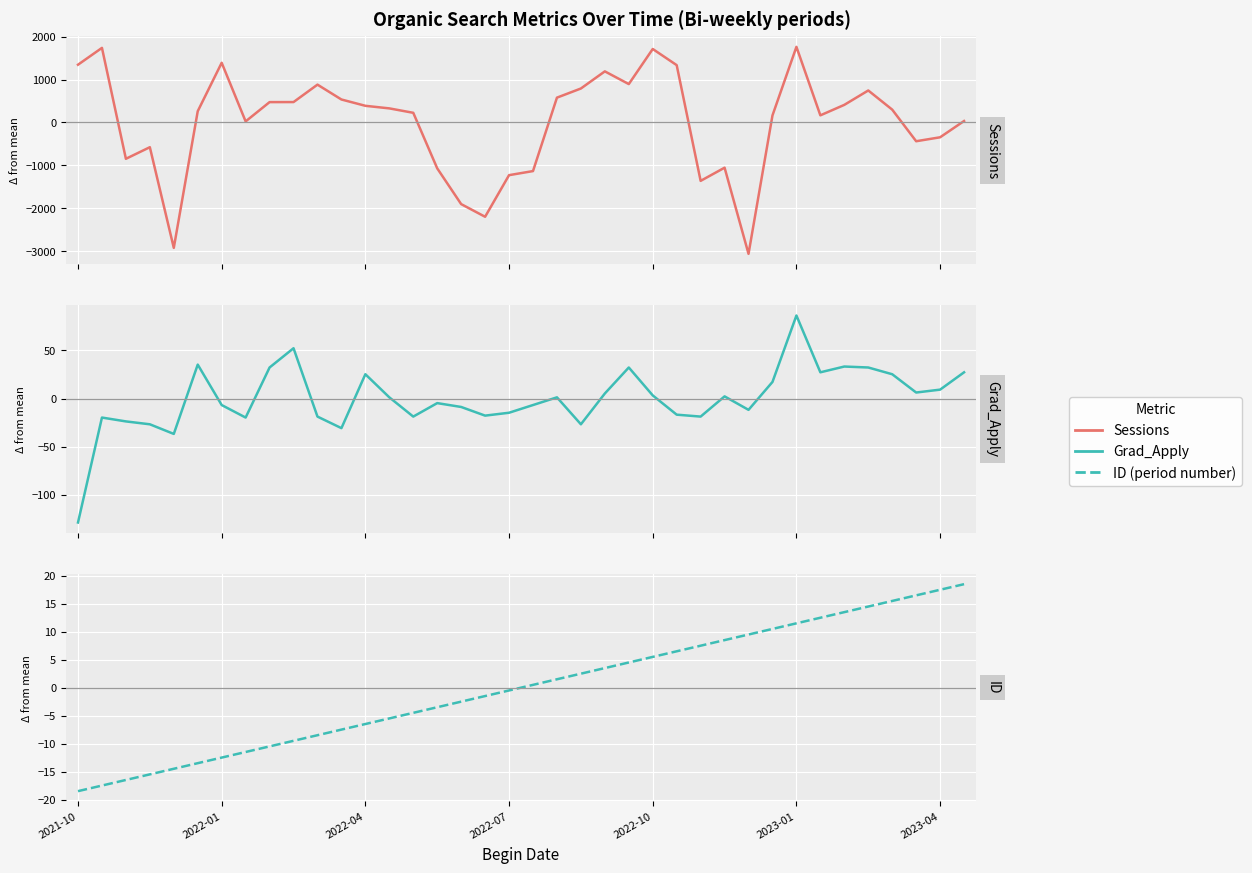

What is the lowest value of the Grad_Apply series?

-128.7